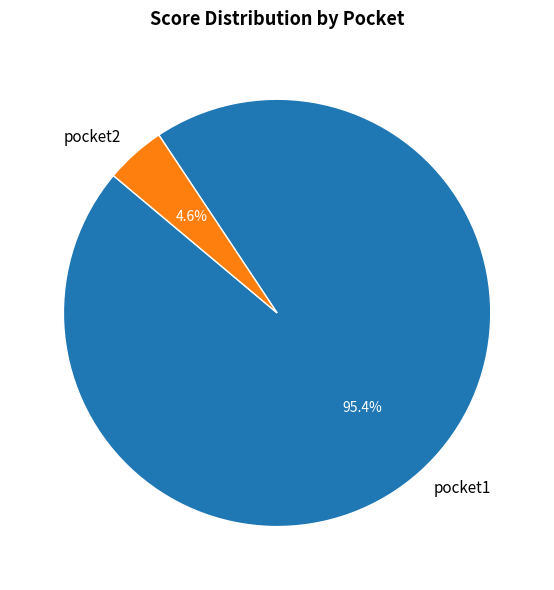

What is the smallest slice in the pie chart?

pocket2